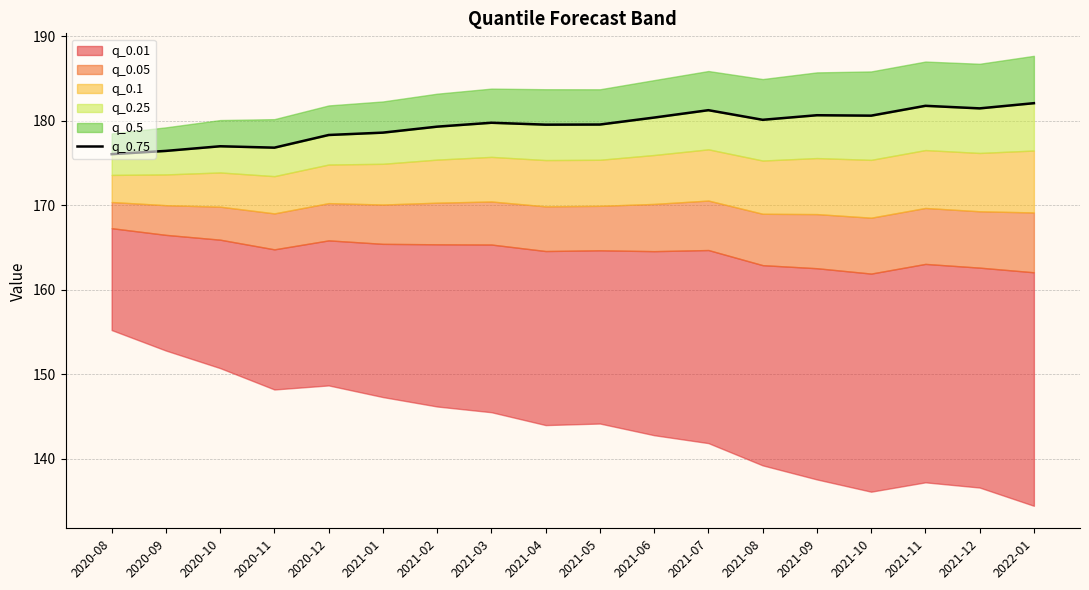

At which category does the chart reach its peak across all series?

2022-01